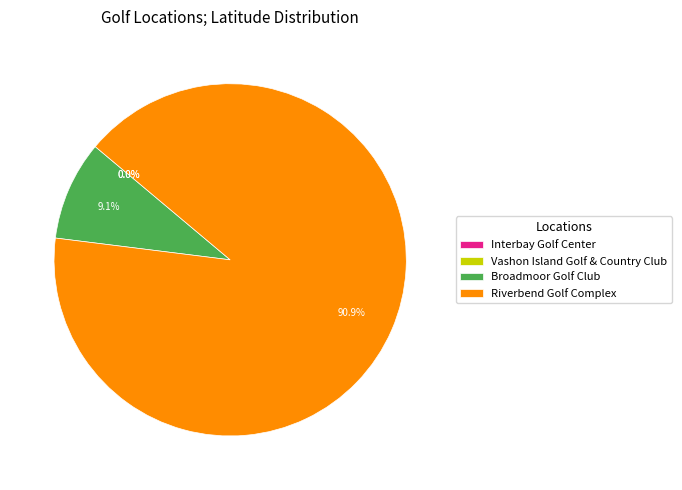

Is there a majority slice in this chart?

Yes